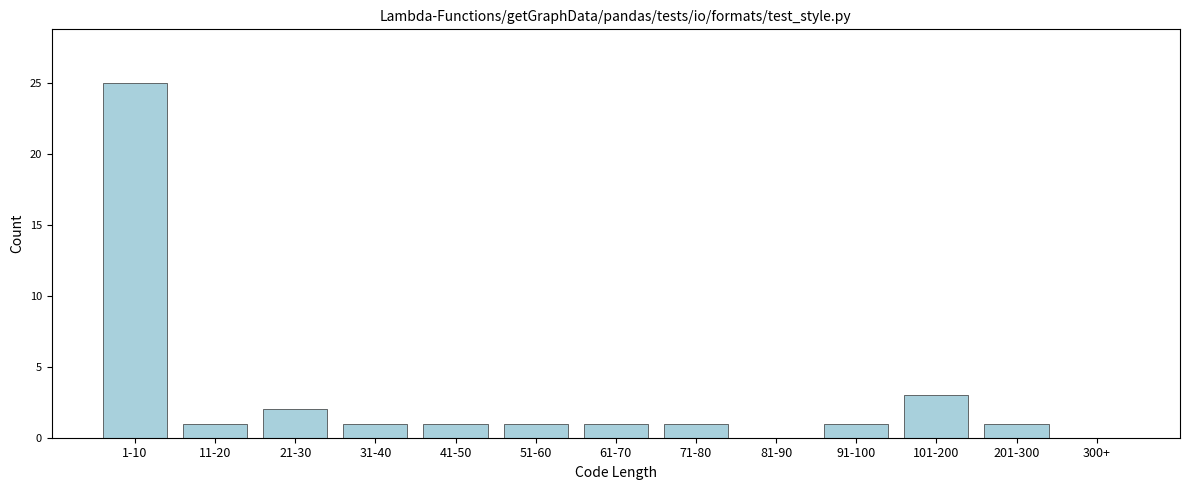

Reading right to left, extract all data points from this chart.

300+=0	201-300=1	101-200=3	91-100=1	81-90=0	71-80=1	61-70=1	51-60=1	41-50=1	31-40=1	21-30=2	11-20=1	1-10=25